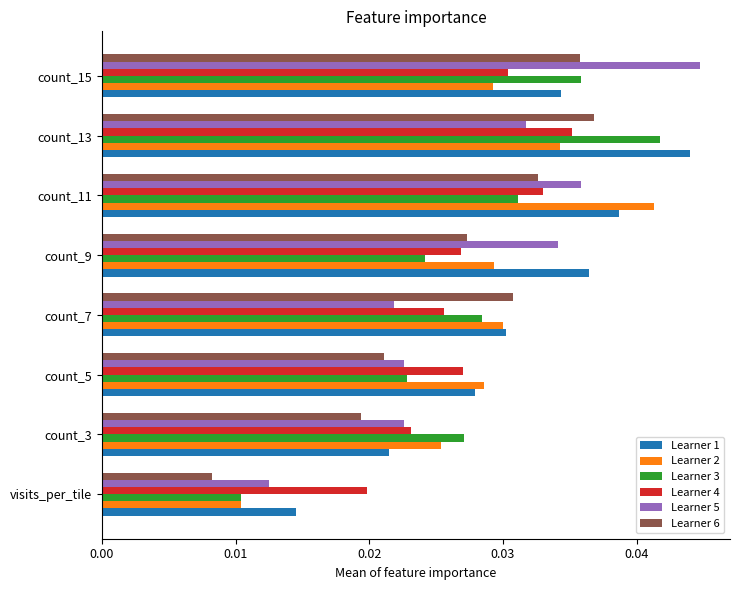

What are all the series names shown in the legend?

Learner 1, Learner 2, Learner 3, Learner 4, Learner 5, Learner 6